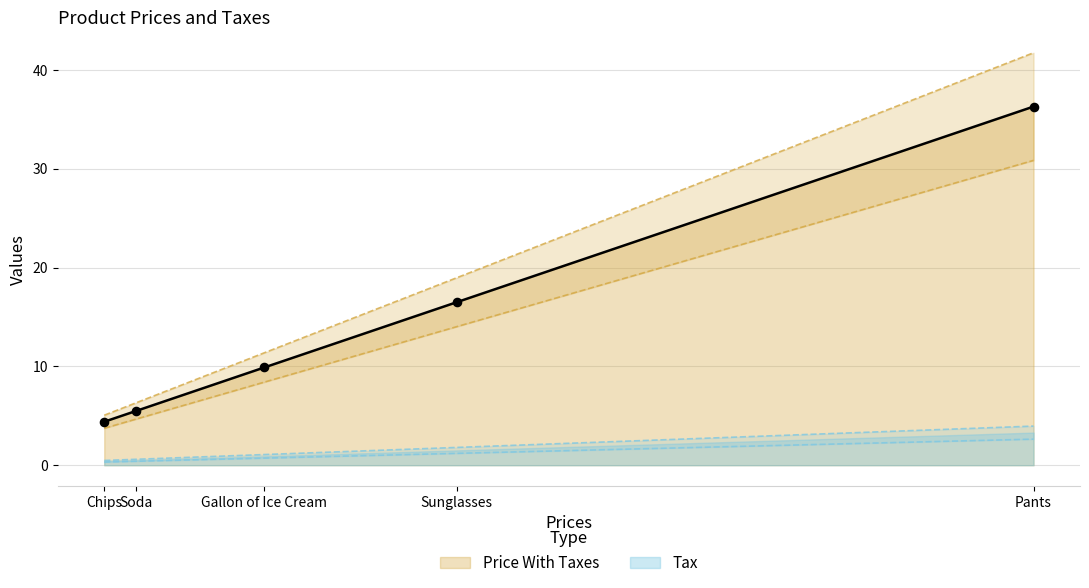

At how many categories does at least one series exceed 19?

1